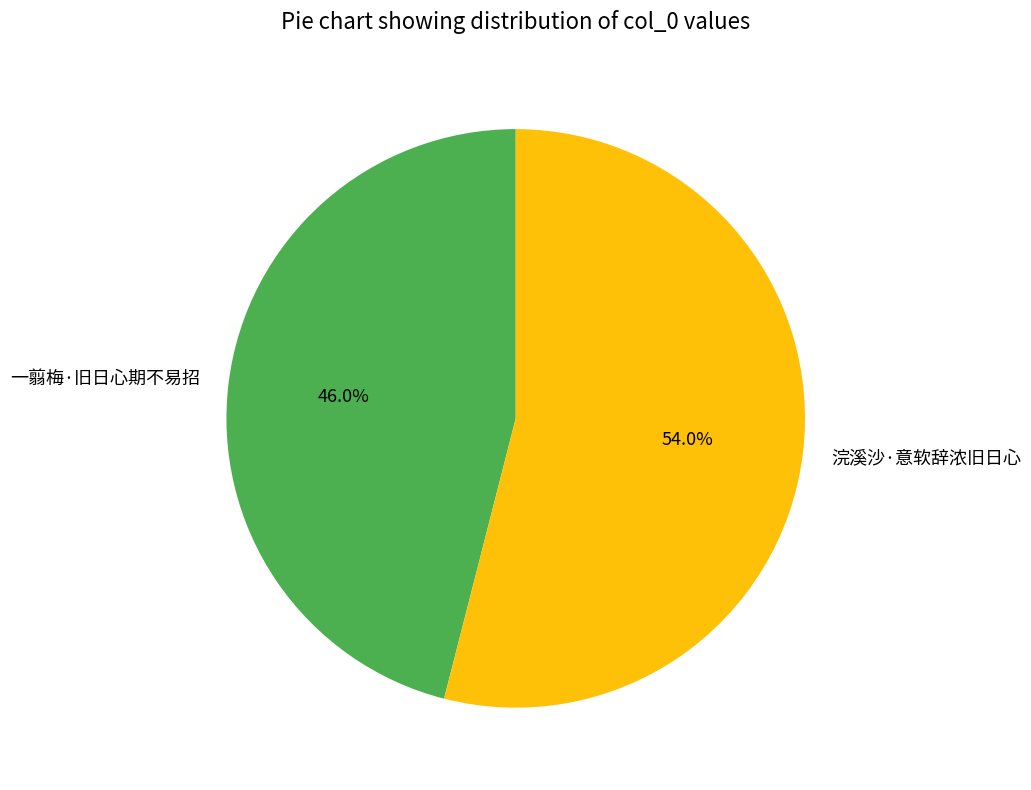

Count the number of slices in the pie.

2